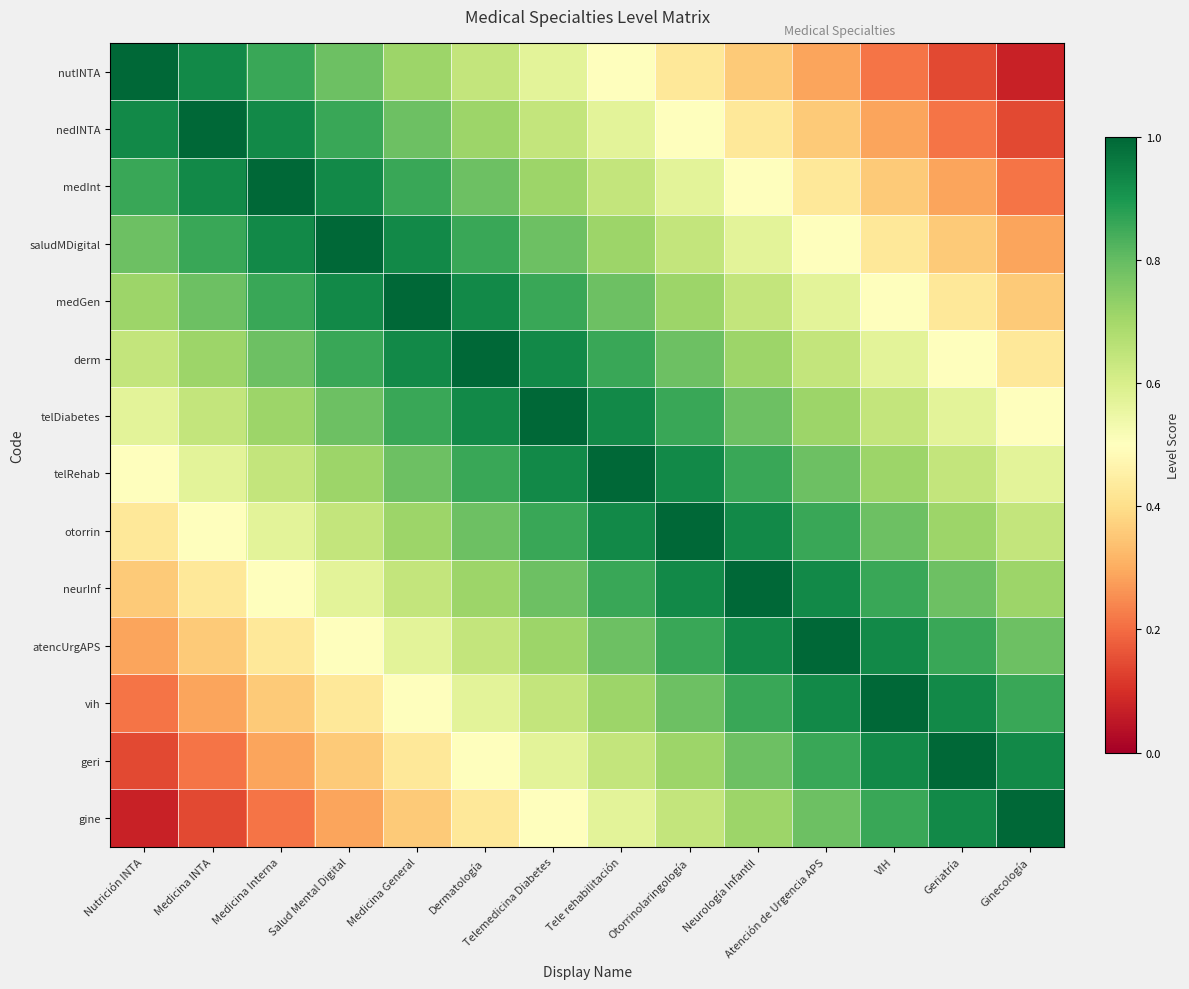

Rank the series by their maximum value, from highest to lowest.

nutINTA, nedINTA, medInt, saludMDigital, medGen, derm, telDiabetes, telRehab, otorrin, neurInf, atencUrgAPS, vih, geri, gine